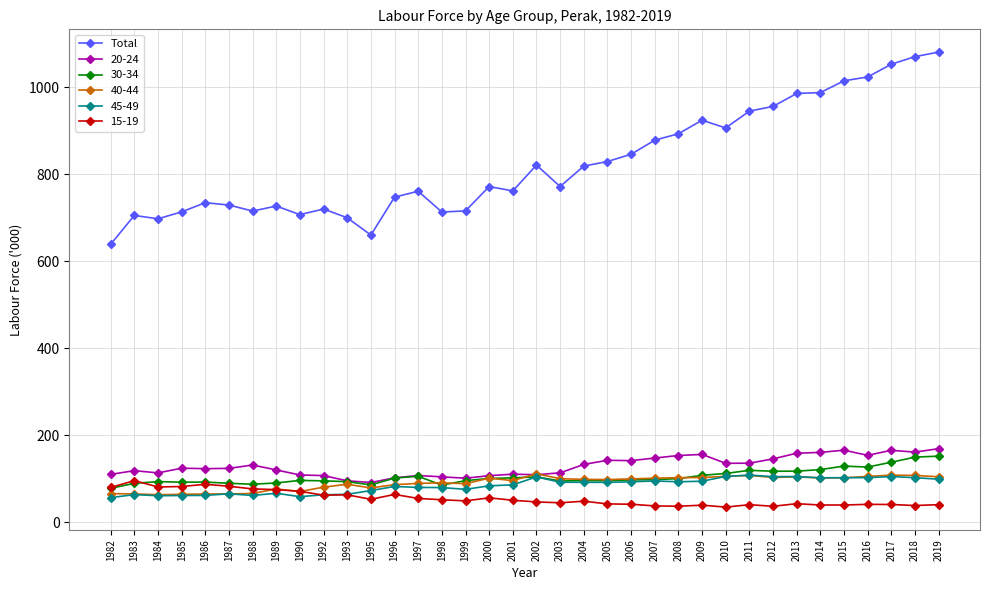

The value of 45-49 at 1987 is 65.2. True or false?

True